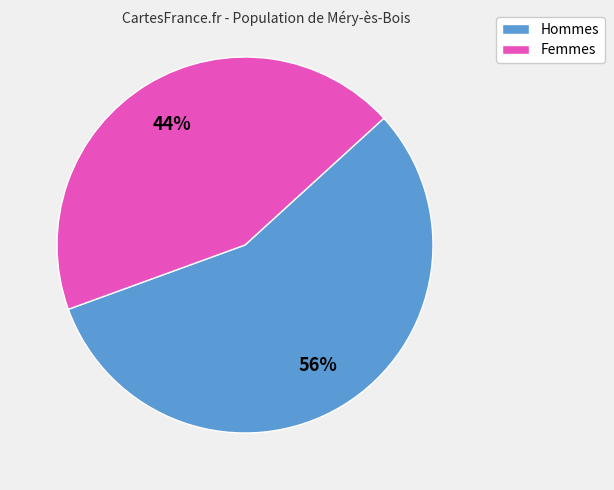

Does any single category account for the majority?

Yes